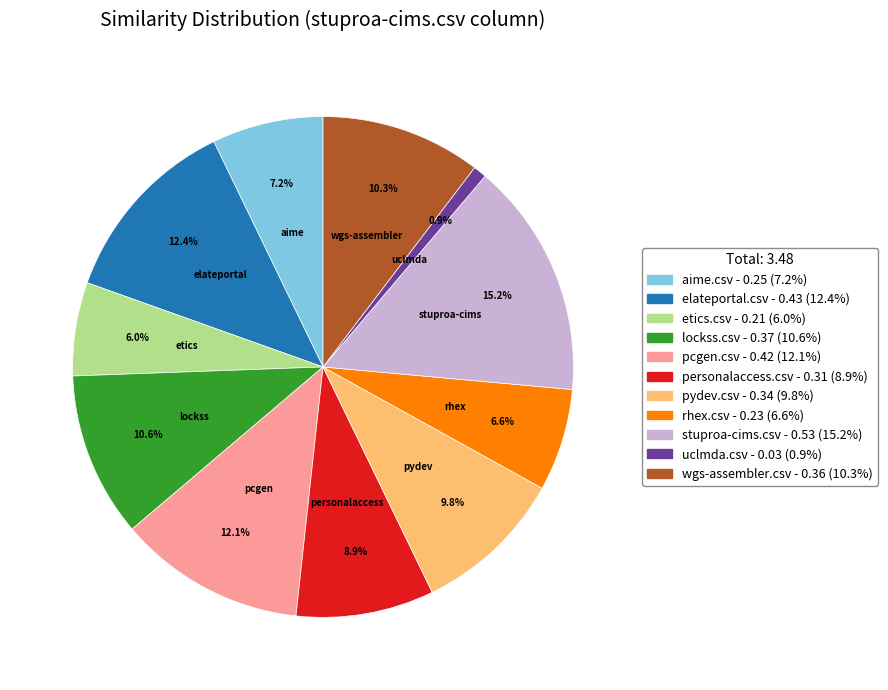

Which slice is the smallest?

uclmda.csv